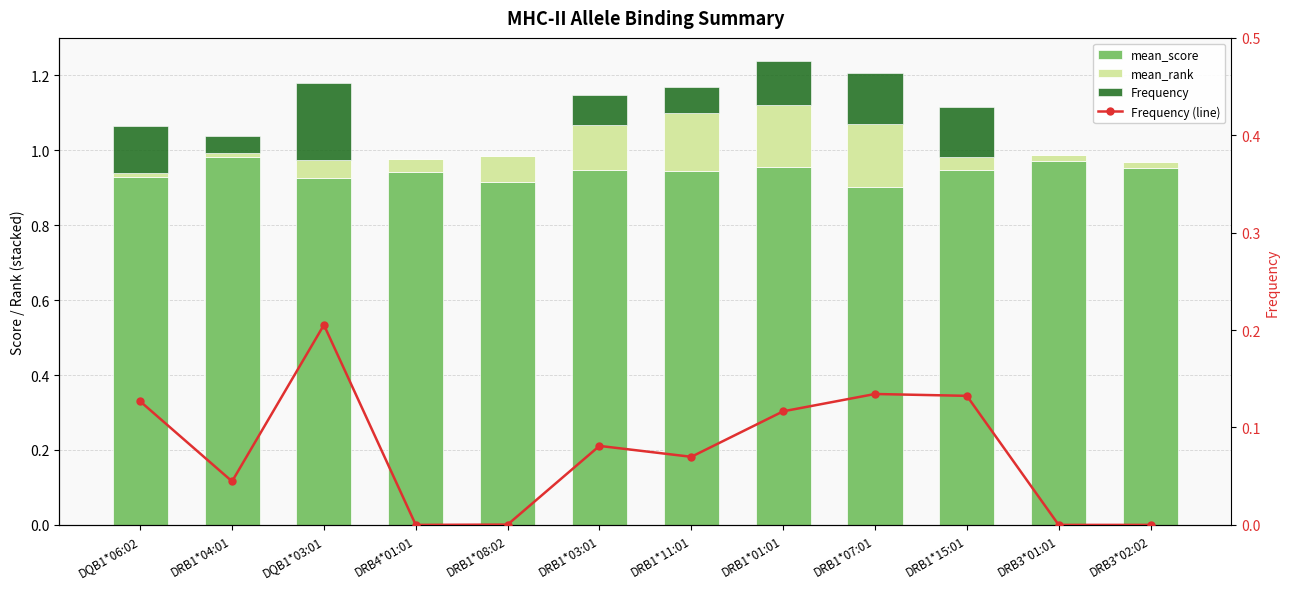

Which category has the lowest value in the Frequency series?

DRB4*01:01